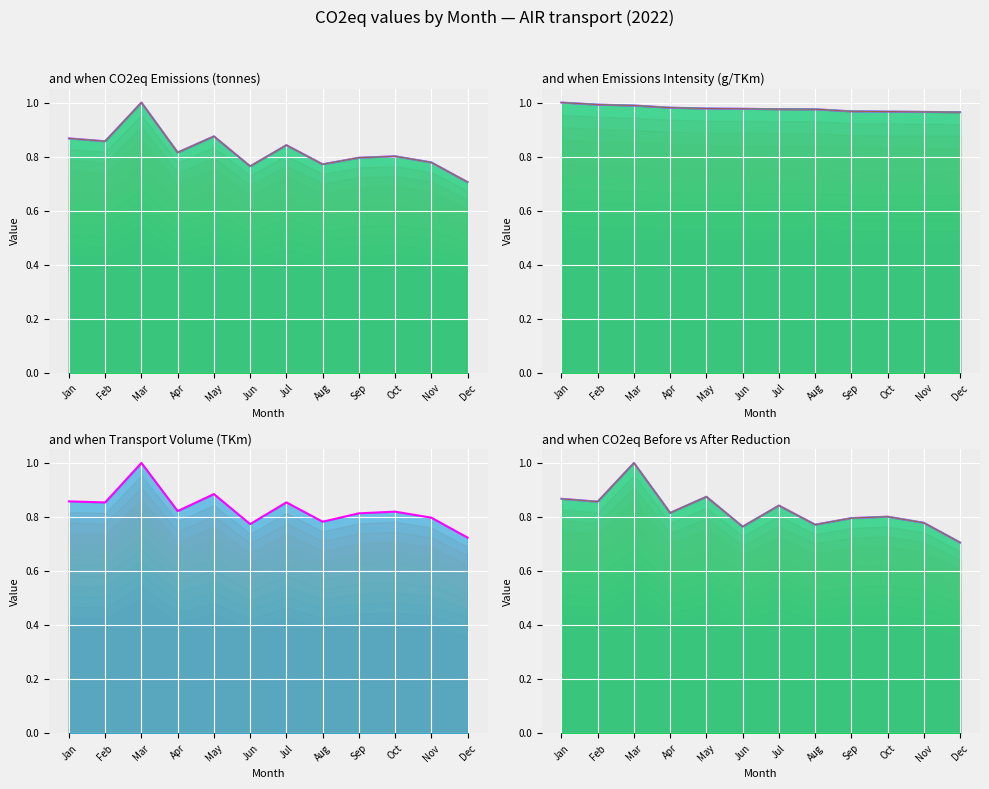

What is the difference between the second highest and minimum values in the AIR_TKm_scaled series?

0.2